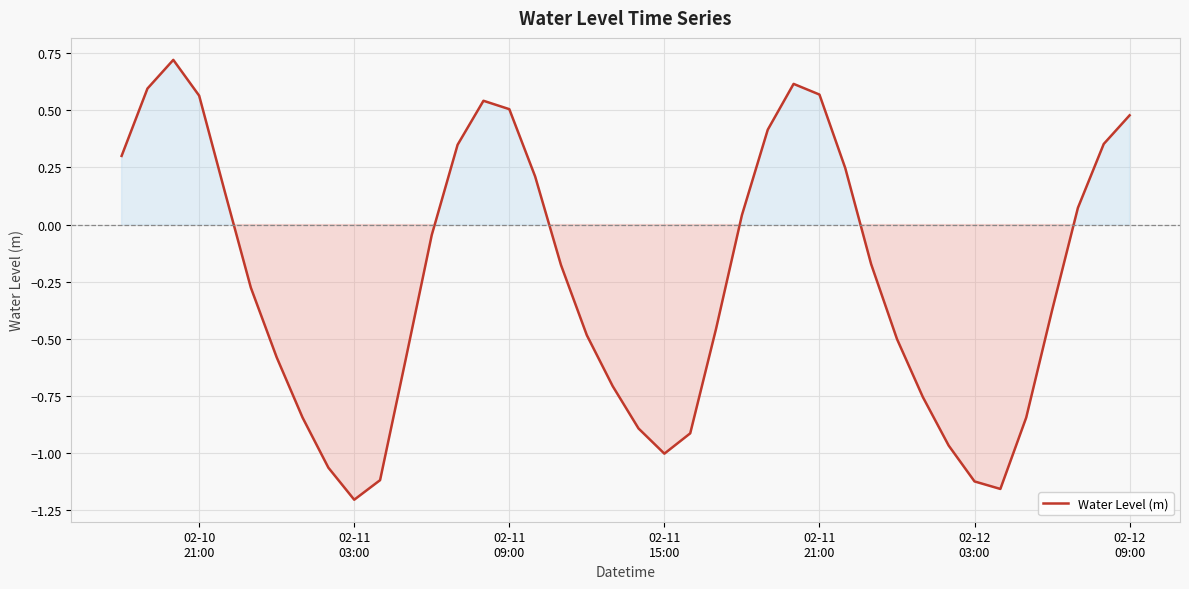

What is the greatest value displayed?

0.7